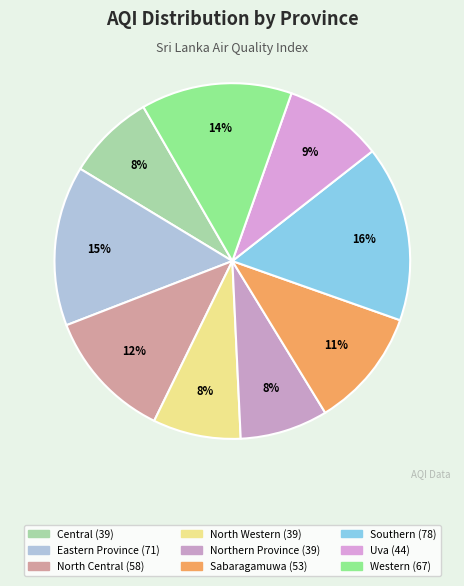

Does Eastern Province account for over 50% of the chart?

No